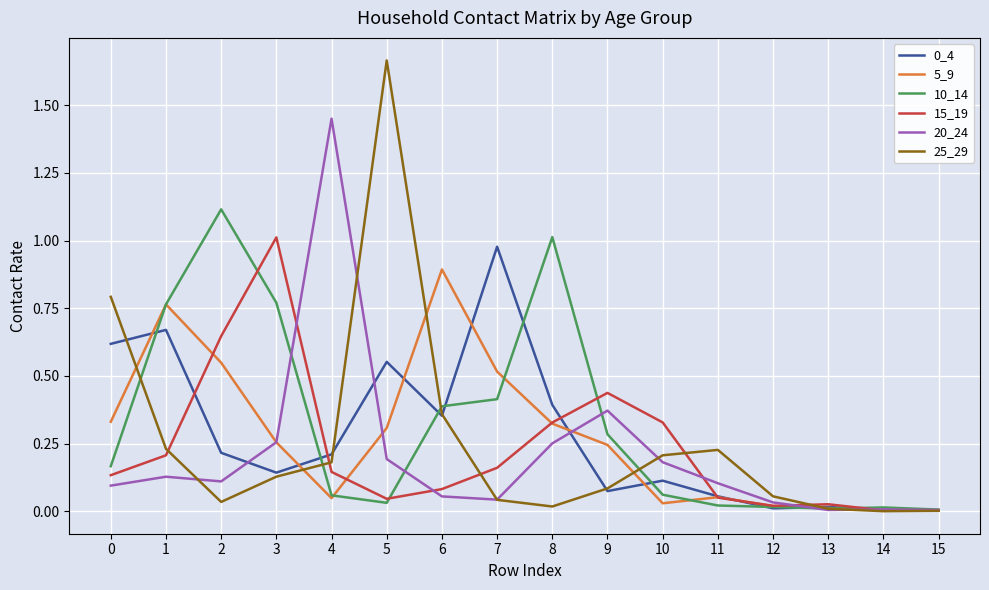

Which series has the largest range (max minus min)?

25_29